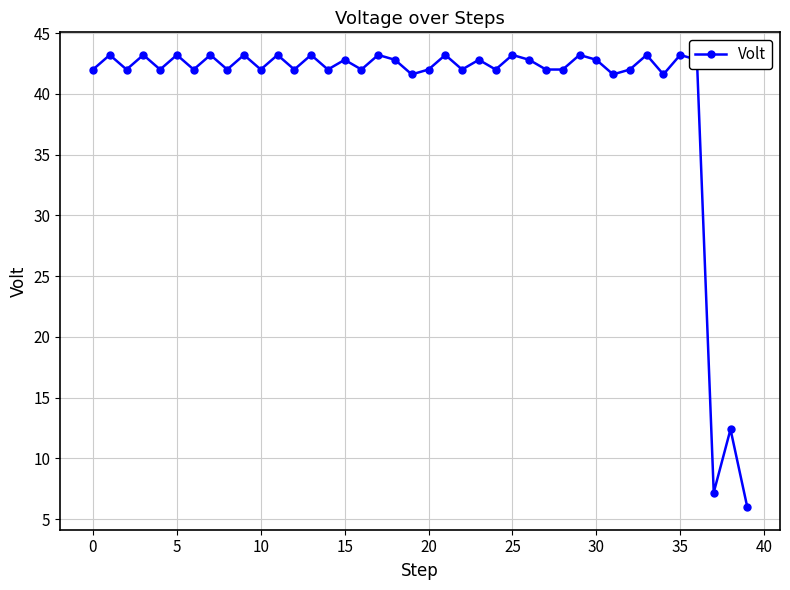

What is the sum of all values?

1598.8